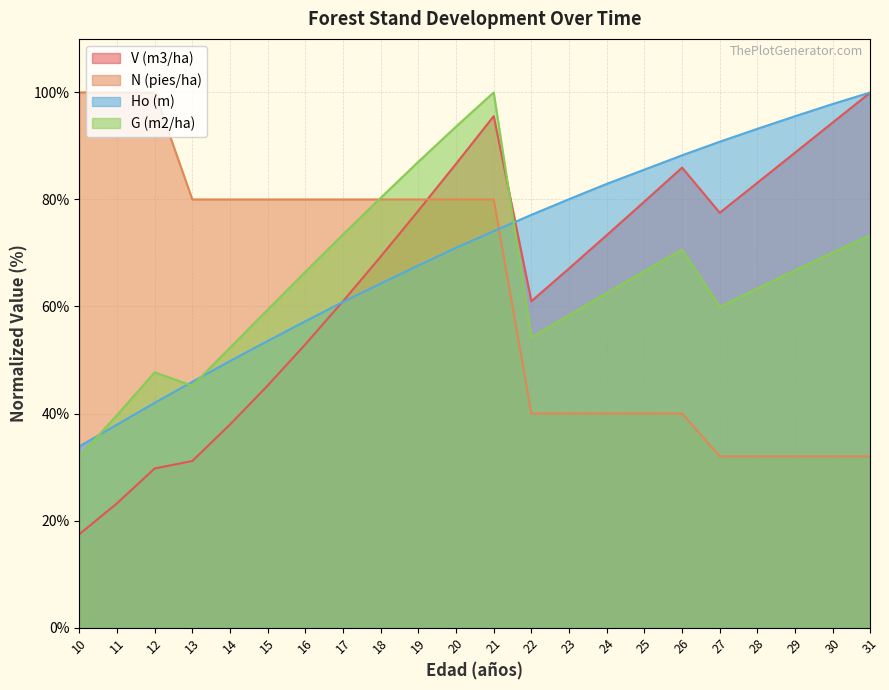

At which category is the sum across all series the highest?

21